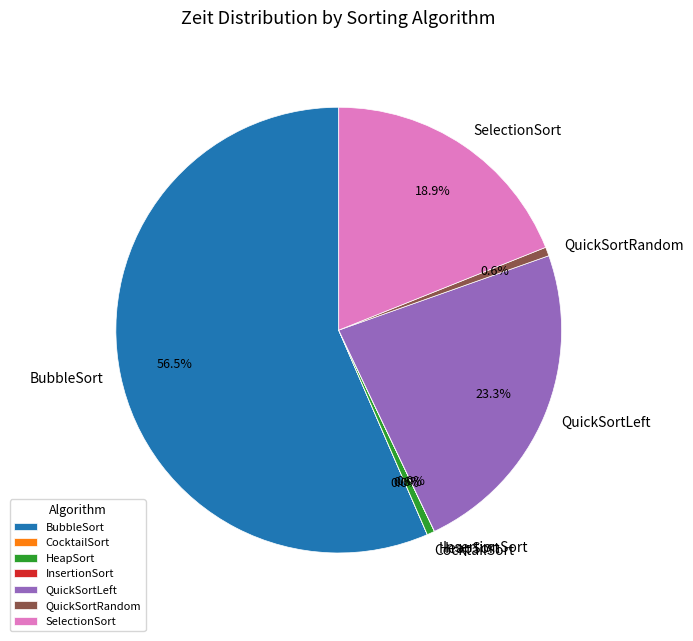

What percentage do QuickSortLeft and HeapSort together represent?

23.9%